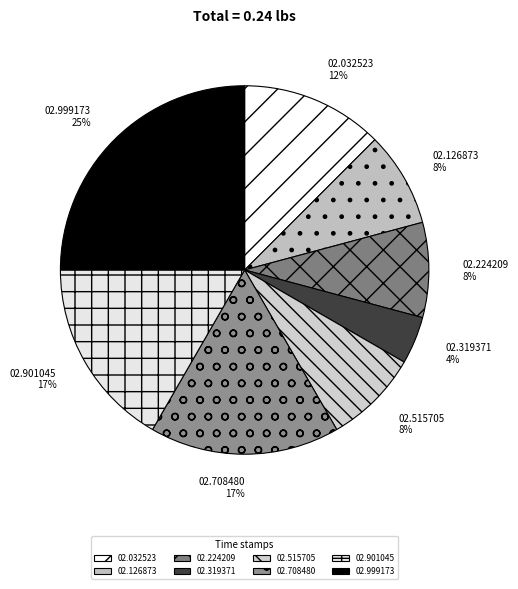

Is there any slice that represents more than half of the pie?

No